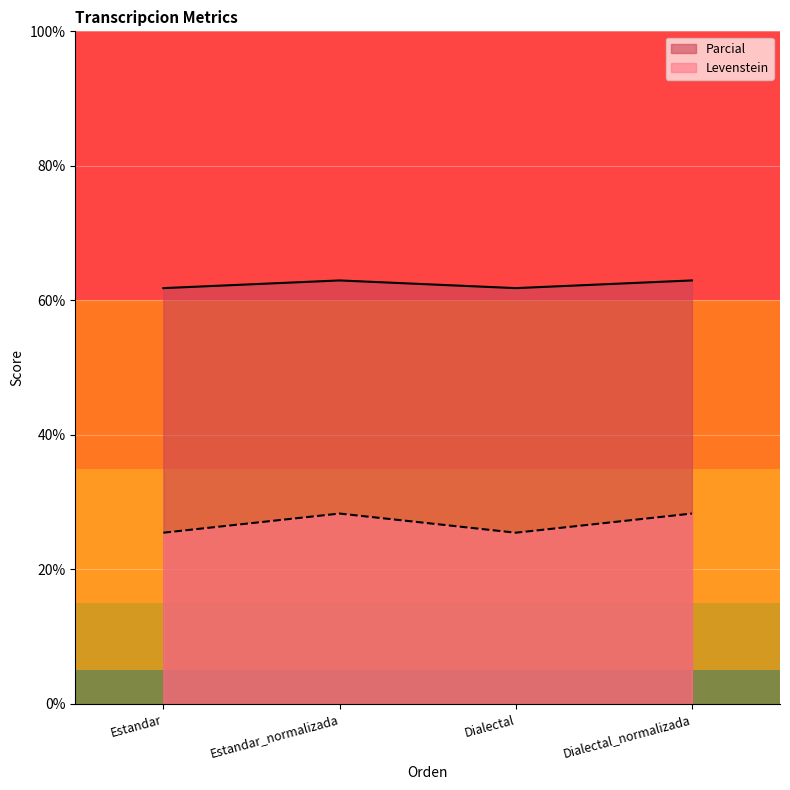

Reading left to right, what are all the values shown in this chart?

Levenstein: Estandar=25.5	Estandar_normalizada=28.3	Dialectal=25.5	Dialectal_normalizada=28.3
Parcial: Estandar=61.8	Estandar_normalizada=63.0	Dialectal=61.8	Dialectal_normalizada=63.0